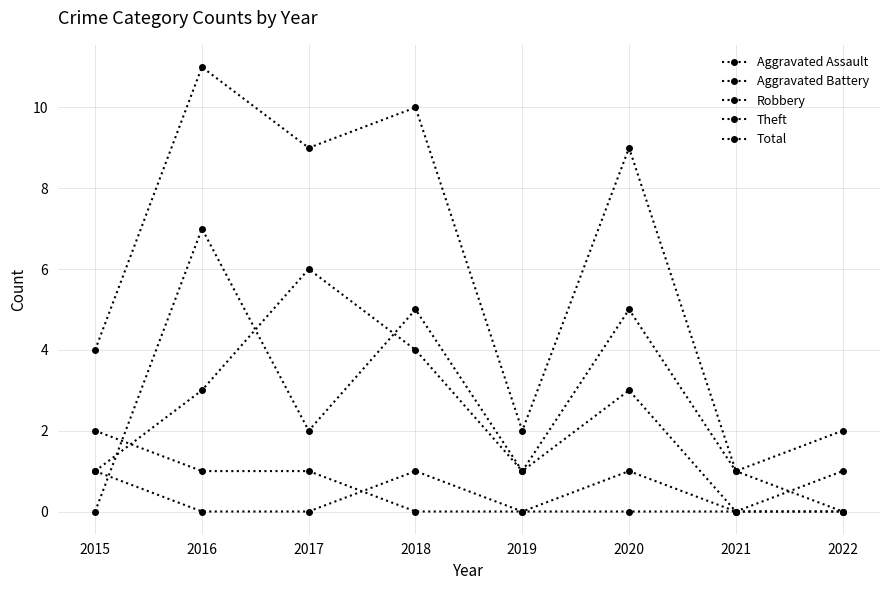

Does the chart have visible grid lines?

Yes